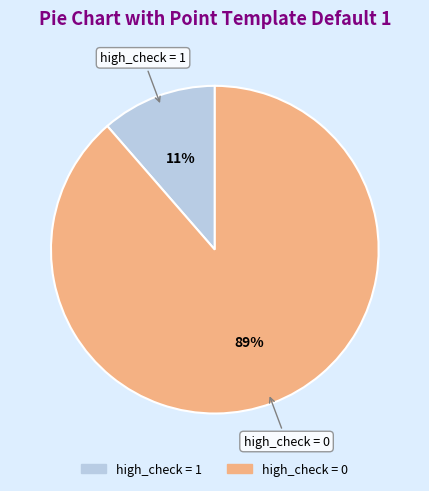

How many segments does this pie chart have?

2